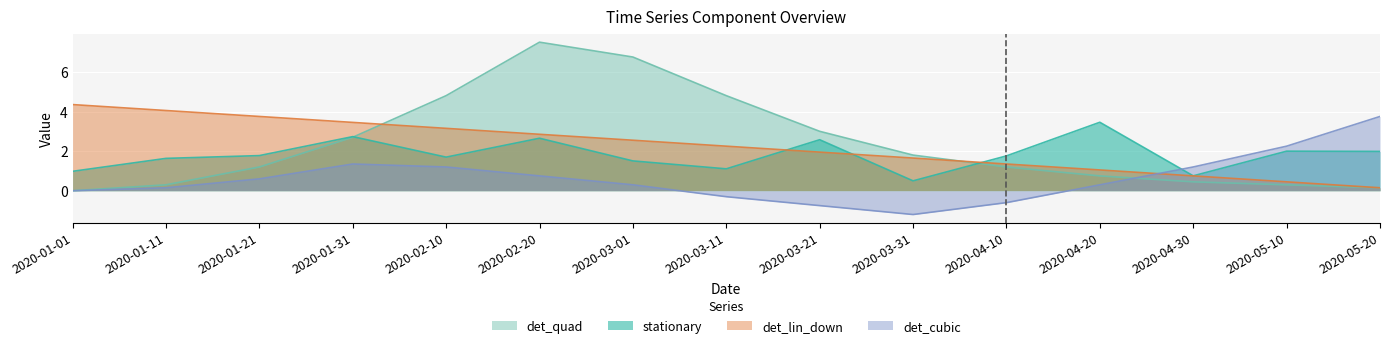

True or false: det_cubic has a value of 2.2 at 2020-05-20.

False